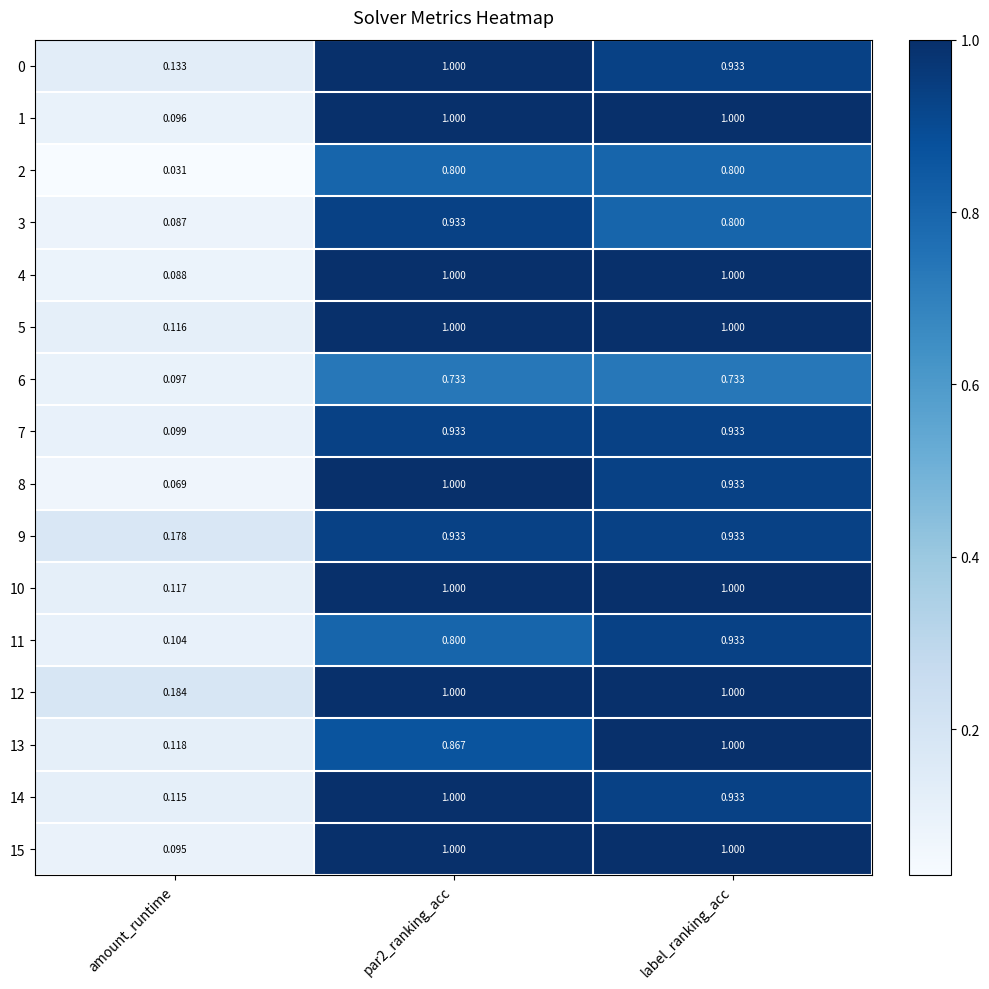

How many series are shown in this chart?

16